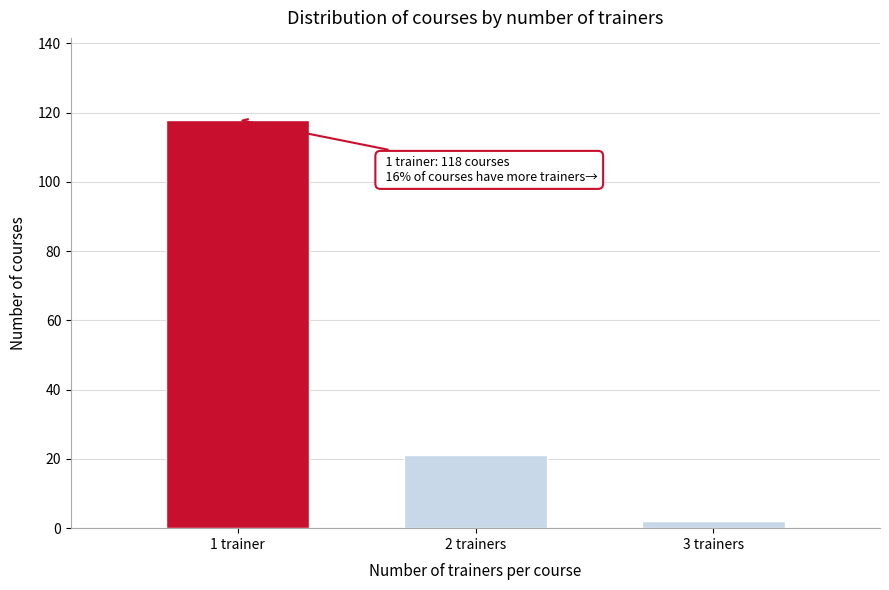

Reading left to right, what are all the values shown in this chart?

118	21	2